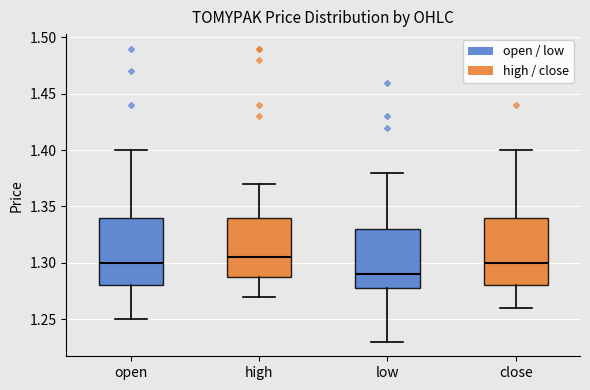

Which box has the lowest median line?

low